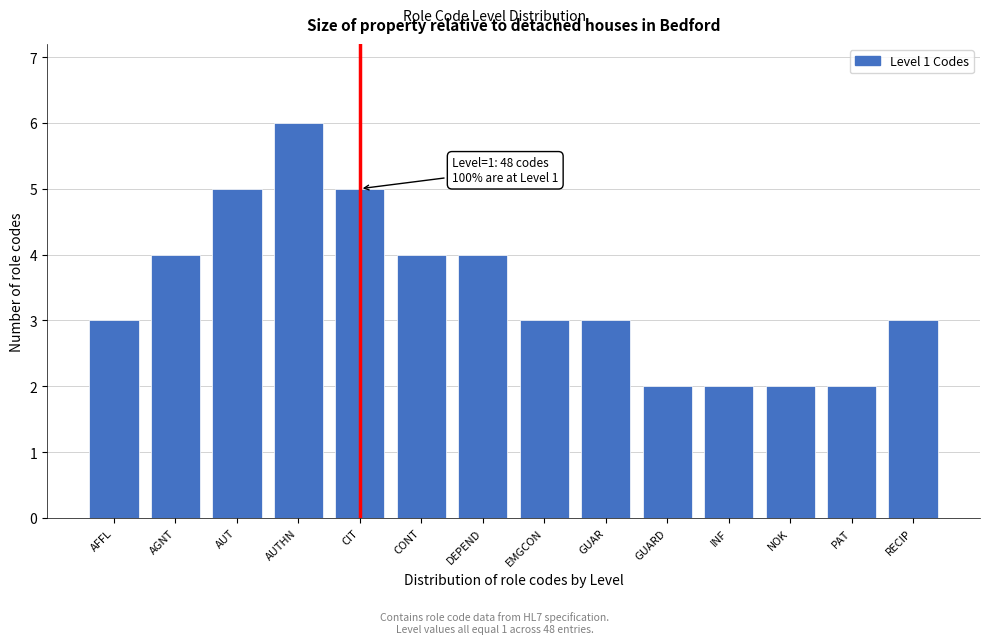

Reading left to right, transcribe all the data shown in this chart.

3	4	5	6	5	4	4	3	3	2	2	2	2	3